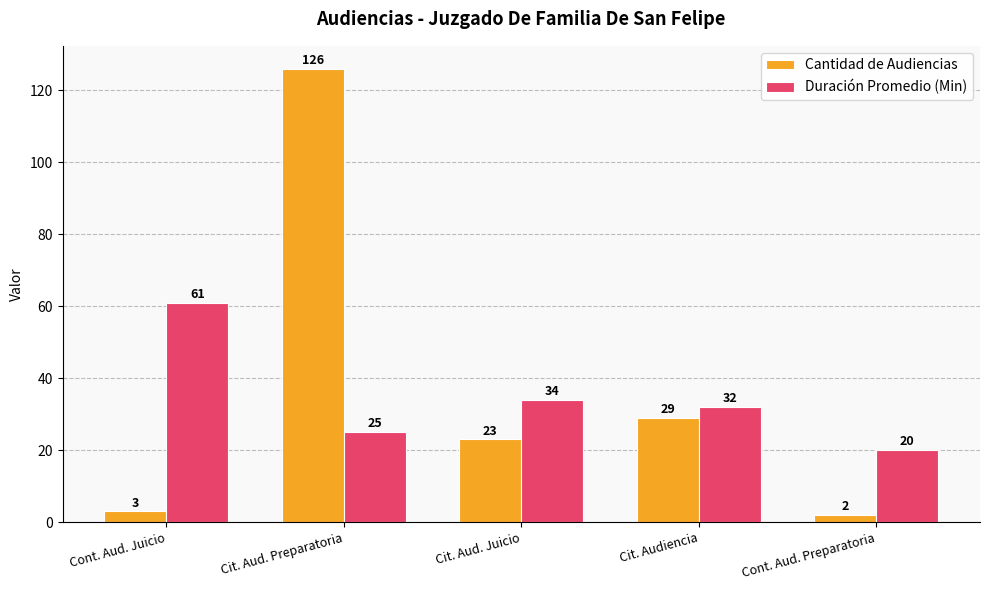

Is it true that Duración Promedio (Min) equals 34 at Cit. Aud. Juicio?

True